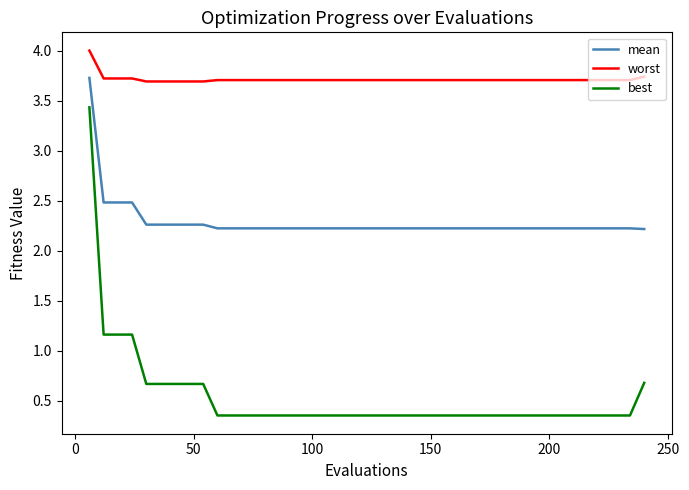

True or false: best and worst cross at least once.

False